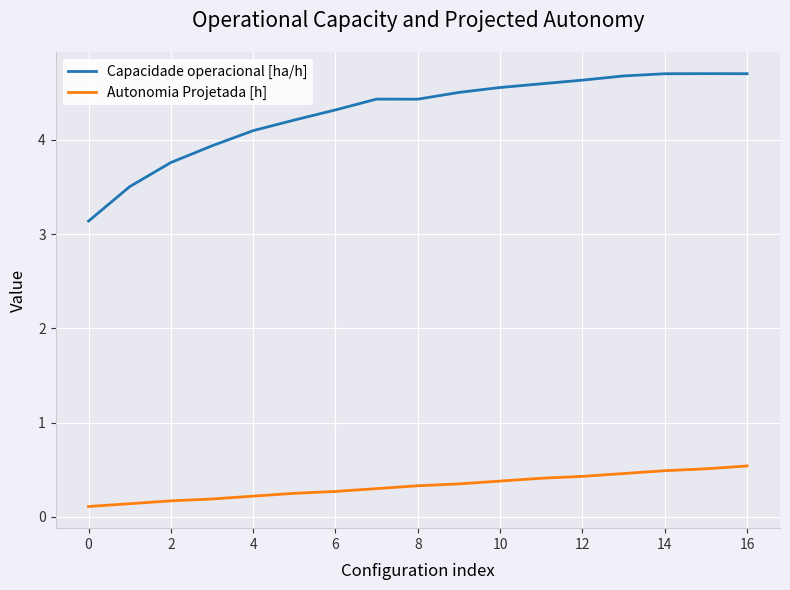

Which series has the widest spread of values?

Capacidade operacional [ha/h]